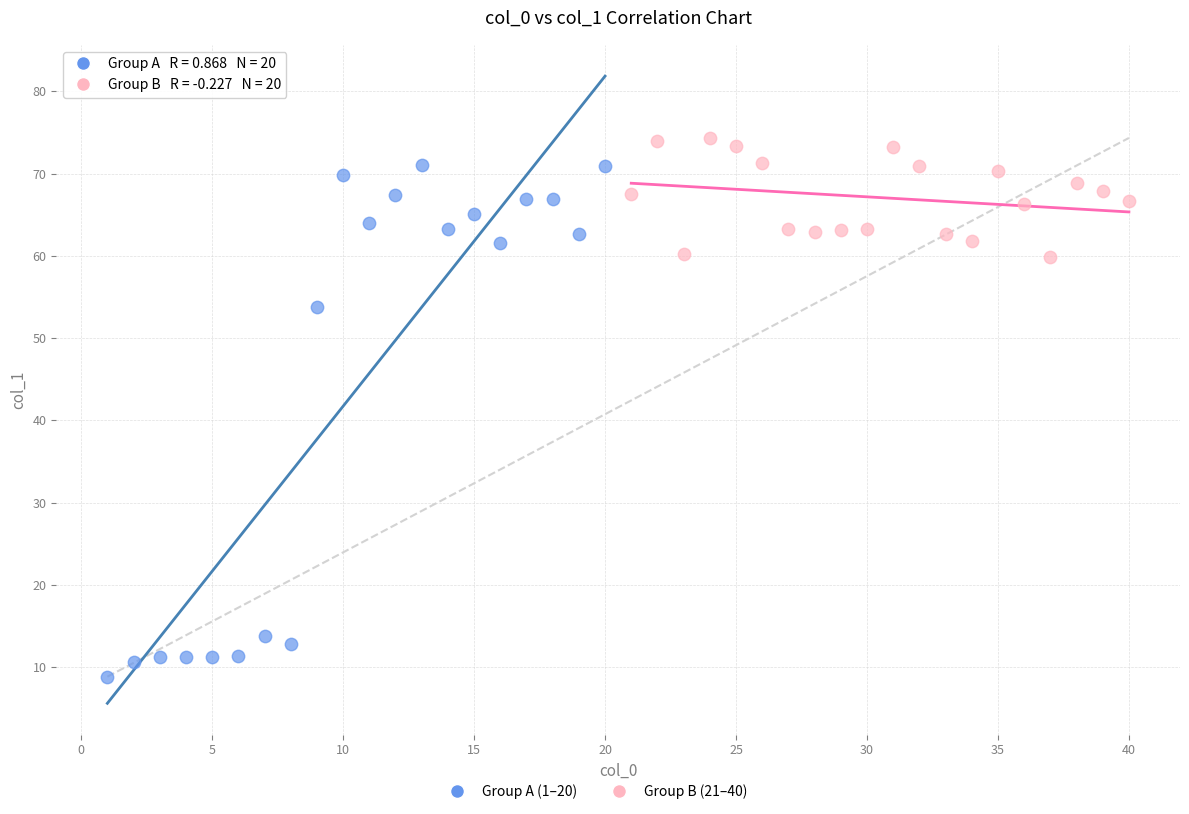

Which series reaches the minimum Y coordinate?

Group A (1–20)